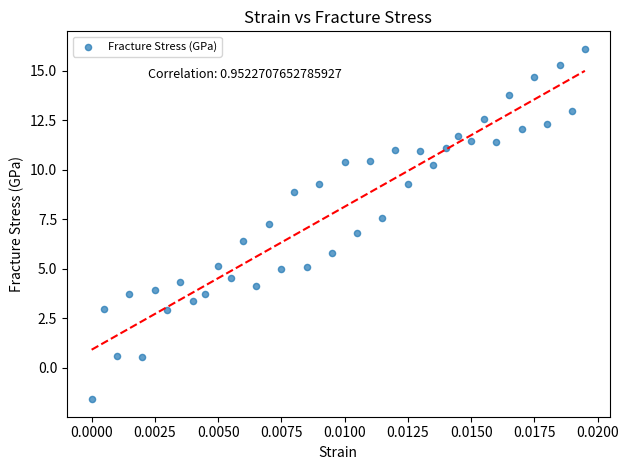

What is the range of Y values (max minus min)?

17.7